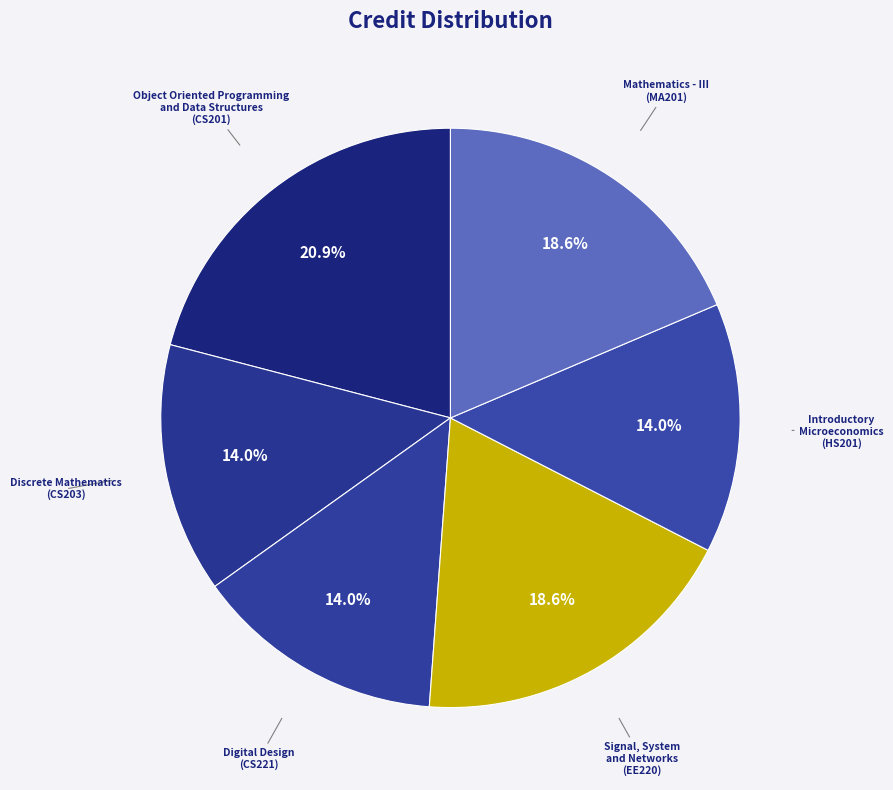

To the nearest percent, what is the average slice percentage?

17%